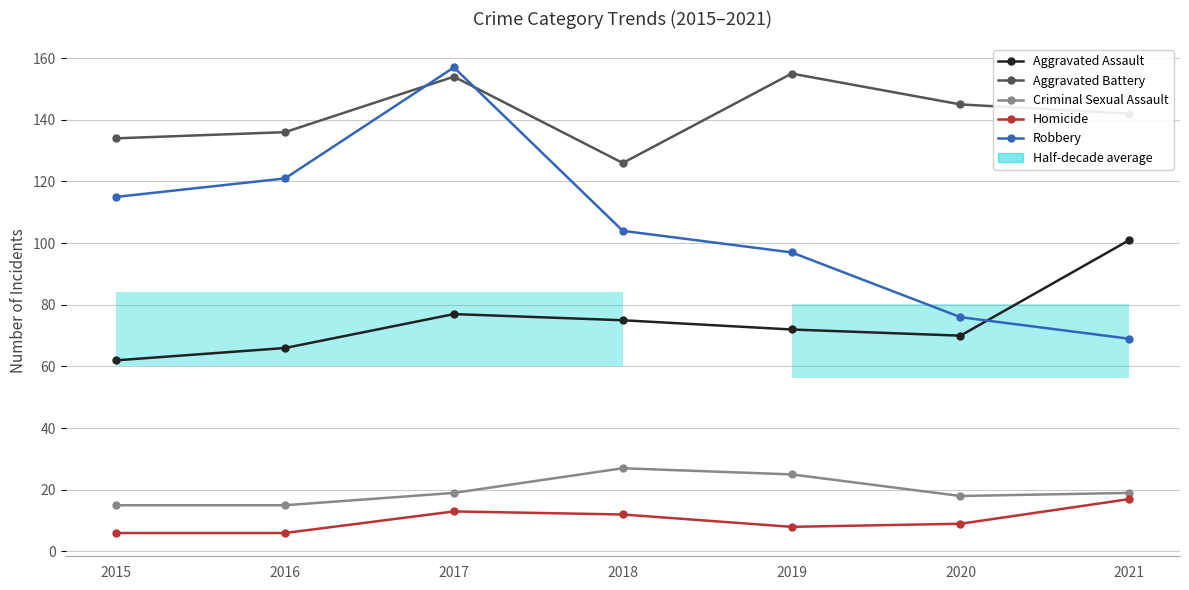

At which label is Robbery closest to 113?

2015